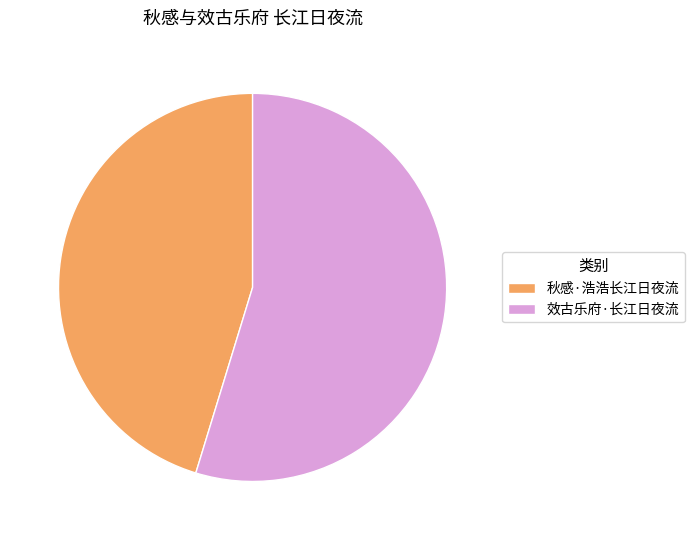

Count the number of slices in the pie.

2